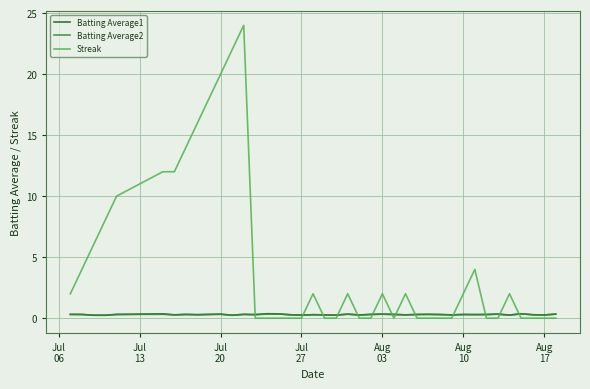

What is the greatest value displayed?

24.0